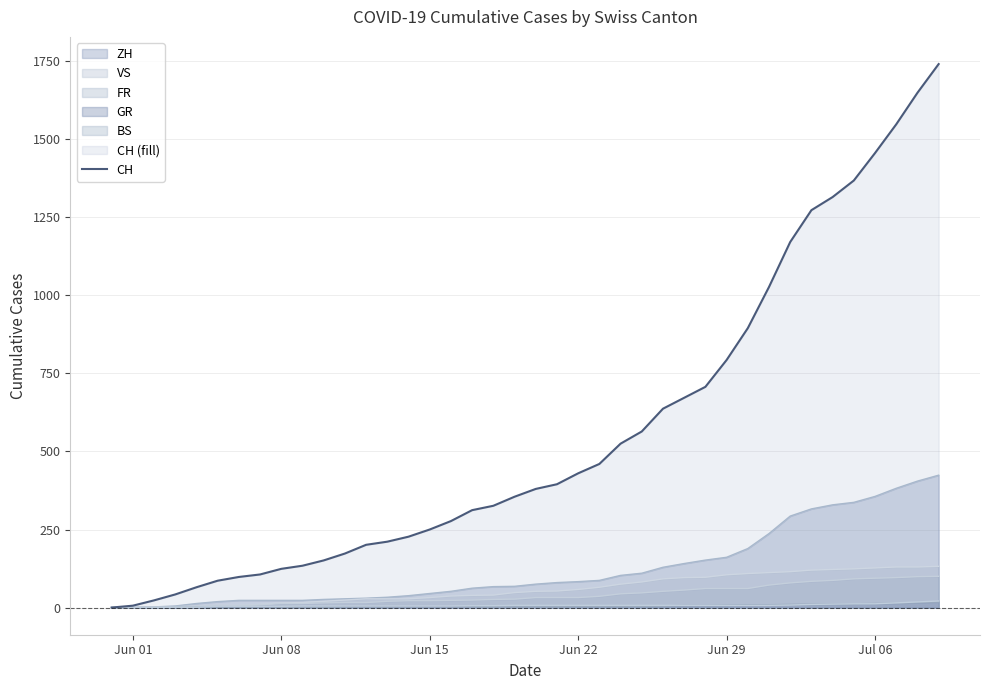

What is the value of the 39th point from the left?

1649